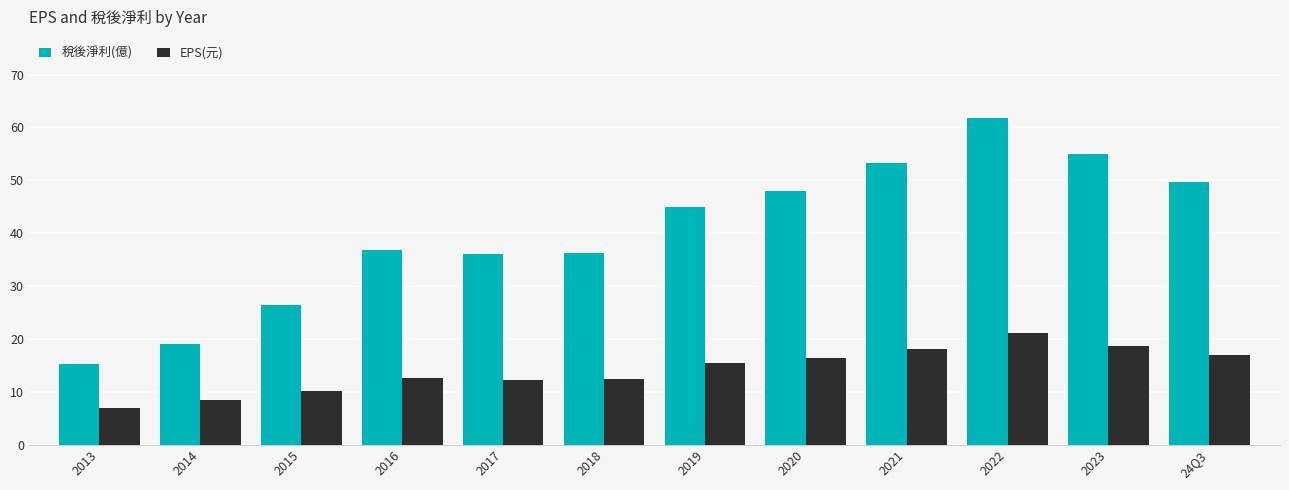

How many data points in EPS(元) are above 15?

6